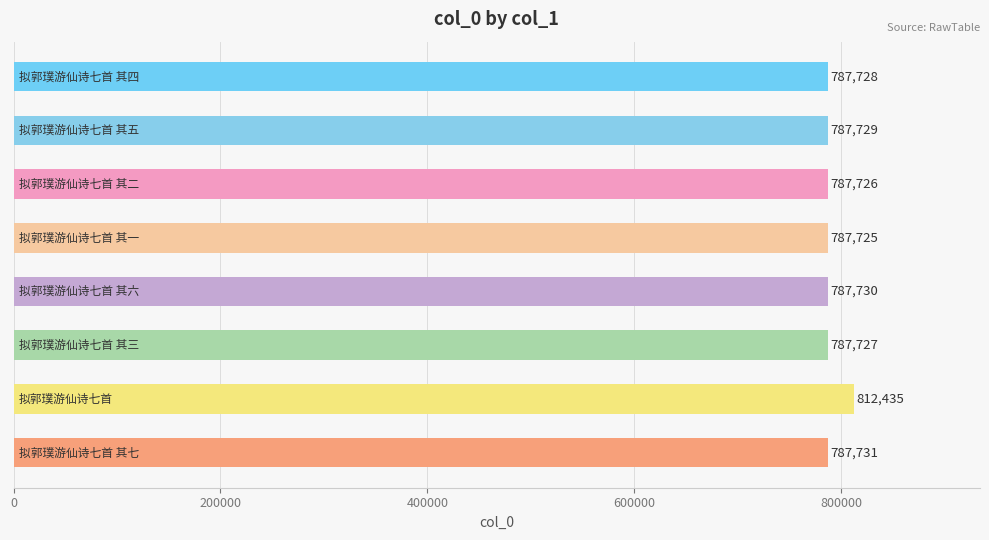

What is the value of the 3rd bar from the top?

787726